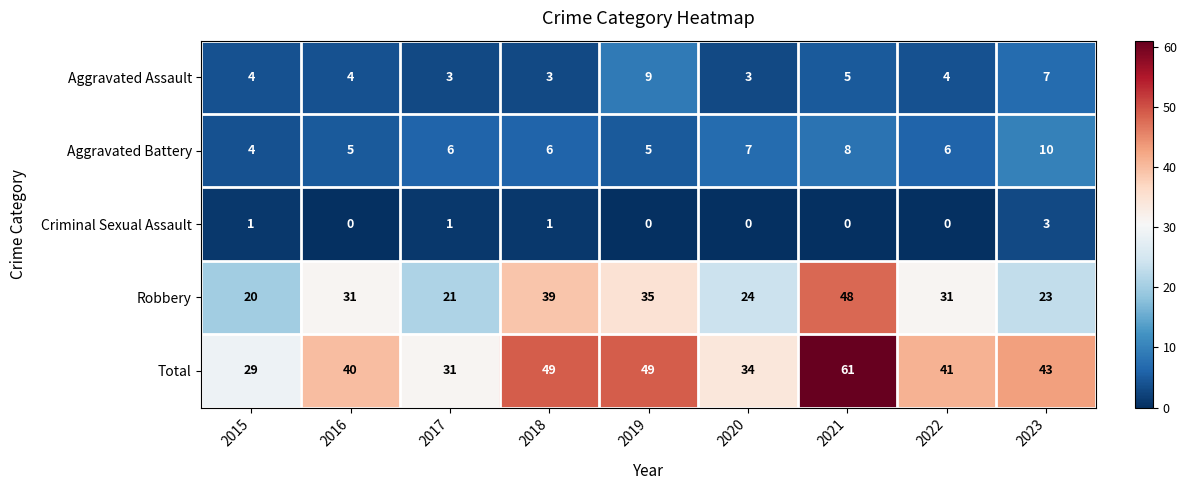

Rank the series by their maximum value, from highest to lowest.

Total, Robbery, Aggravated Battery, Aggravated Assault, Criminal Sexual Assault